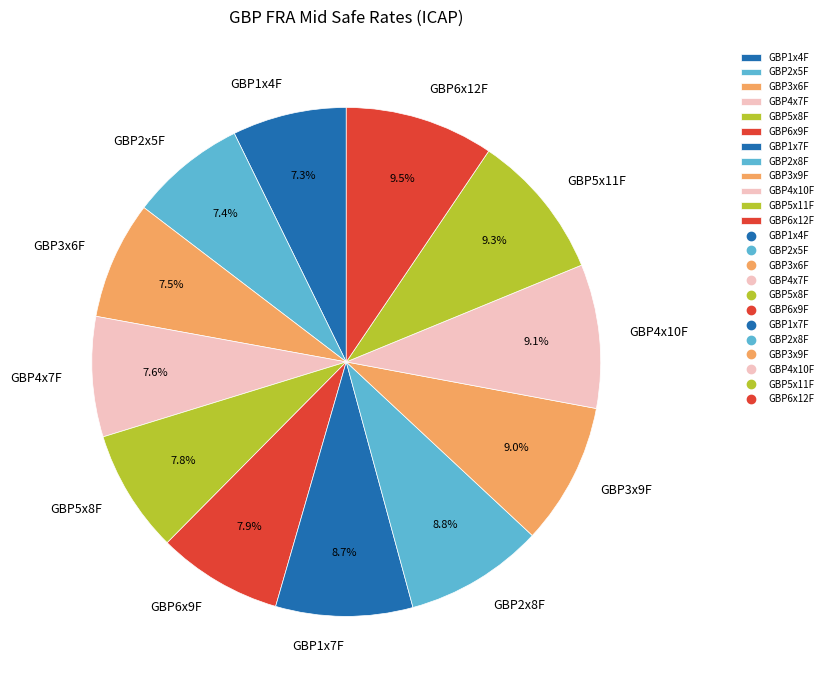

To the nearest percent, what is the combined percentage of GBP1x4F and GBP5x8F?

15%